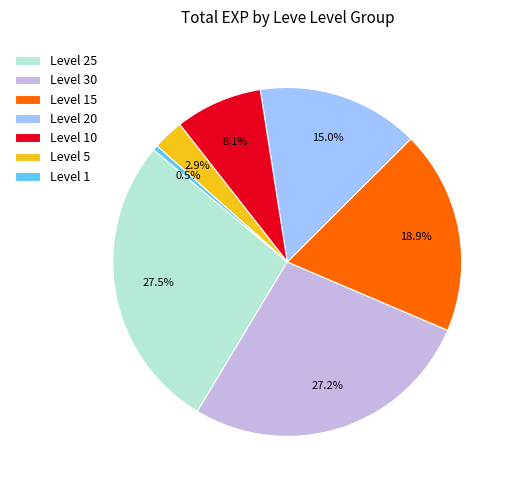

What portion of the pie excludes Level 15?

81.1%